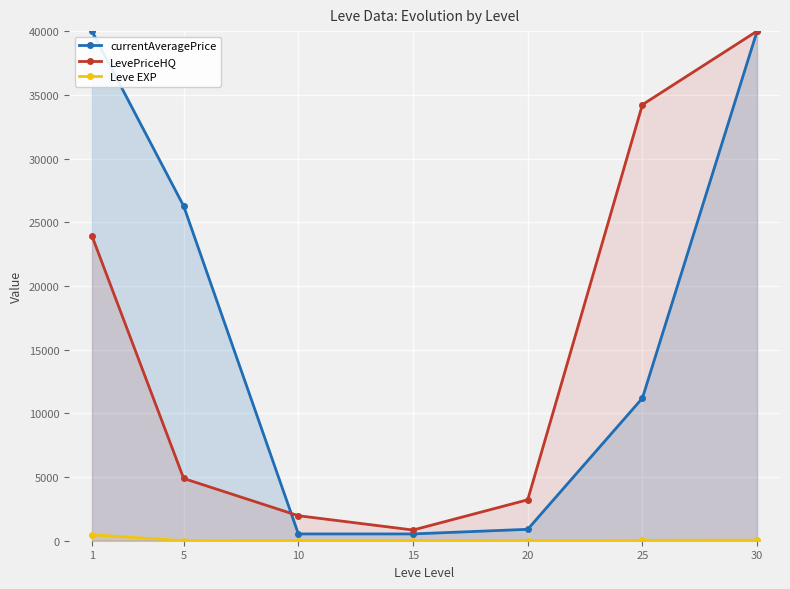

What is the value of the currentAveragePrice point at the 2nd from the left?

26264.8